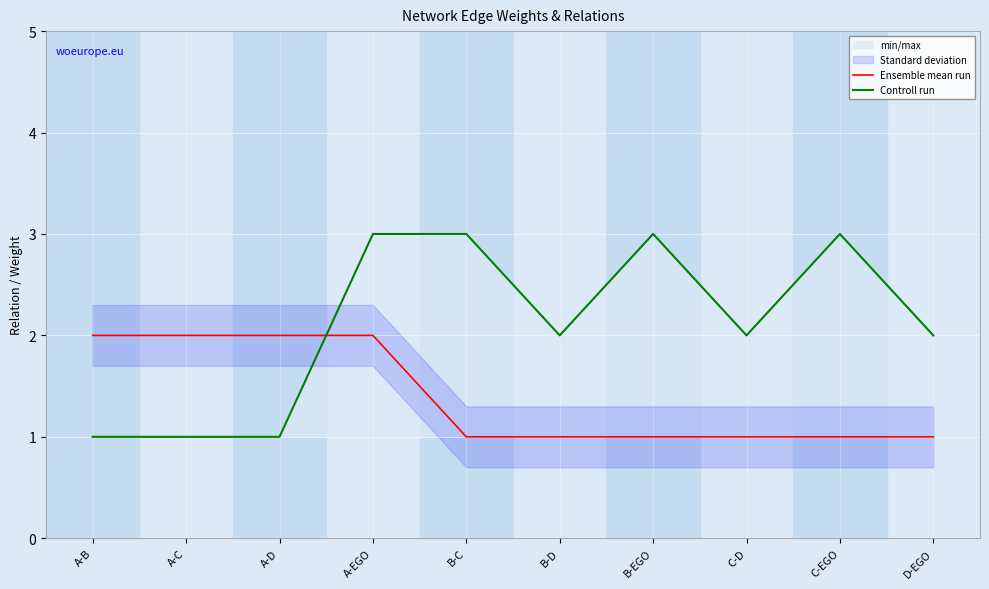

Reading left to right, what are all the values shown in this chart?

Ensemble mean run: A-B=2	A-C=2	A-D=2	A-EGO=2	B-C=1	B-D=1	B-EGO=1	C-D=1	C-EGO=1	D-EGO=1
Controll run: A-B=1	A-C=1	A-D=1	A-EGO=3	B-C=3	B-D=2	B-EGO=3	C-D=2	C-EGO=3	D-EGO=2